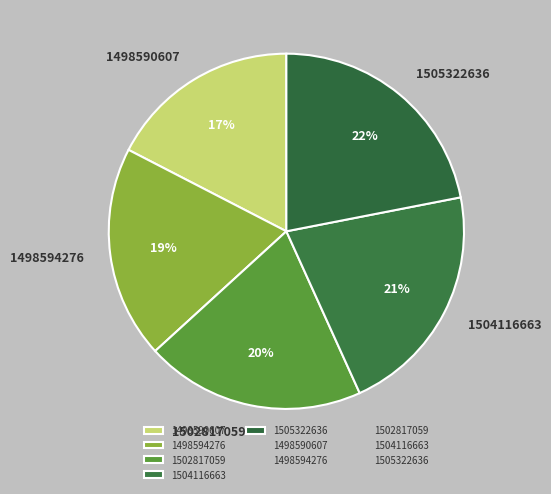

To the nearest percent, what portion does 1504116663 represent?

21%